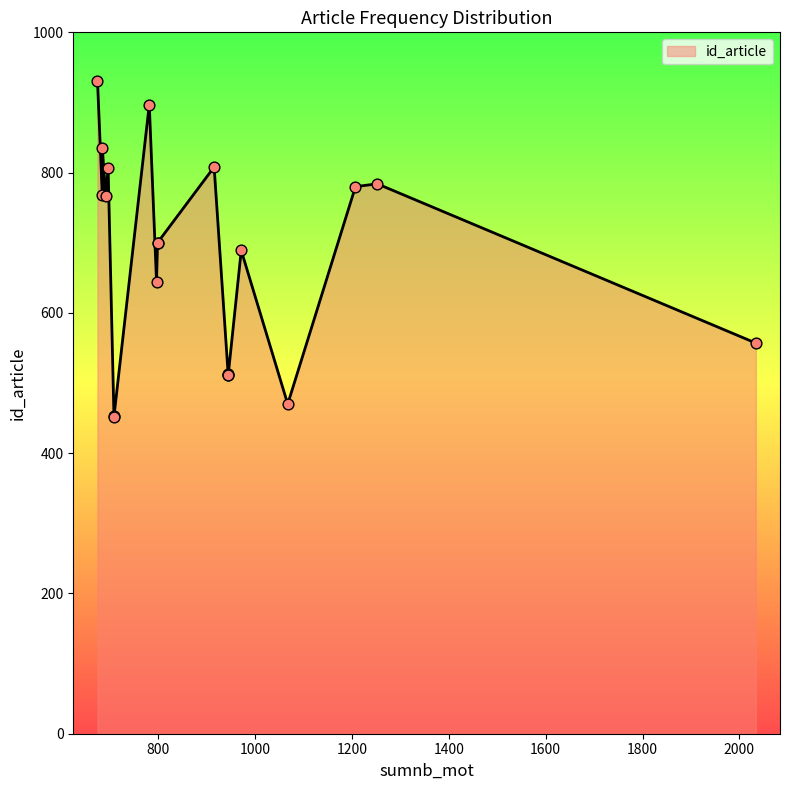

What is the ratio of the value at 674 to the value at 971?

1.4